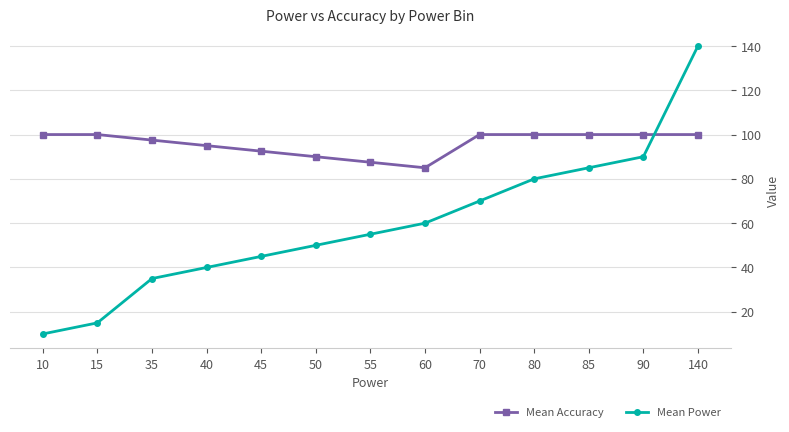

Which series has the largest range (max minus min)?

Mean Power